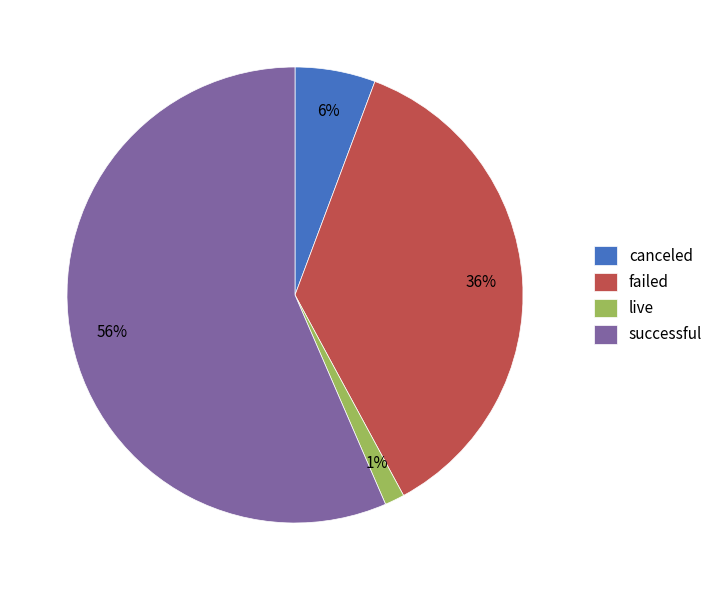

Which slice is the largest?

successful